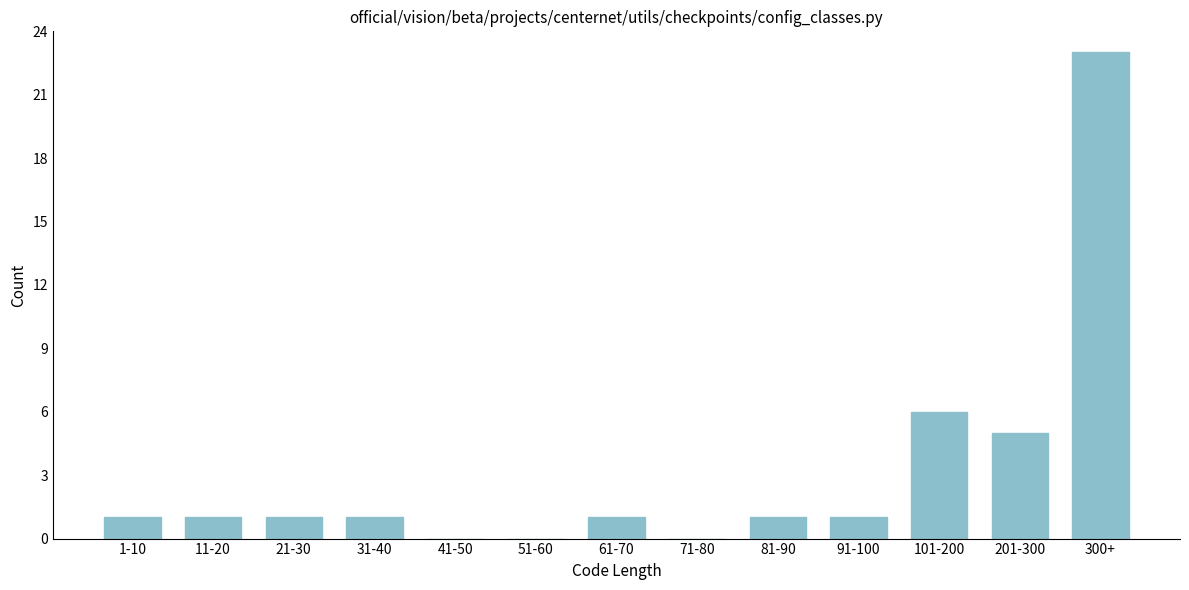

Reading right to left, extract all data points from this chart.

300+=23	201-300=5	101-200=6	91-100=1	81-90=1	71-80=0	61-70=1	51-60=0	41-50=0	31-40=1	21-30=1	11-20=1	1-10=1